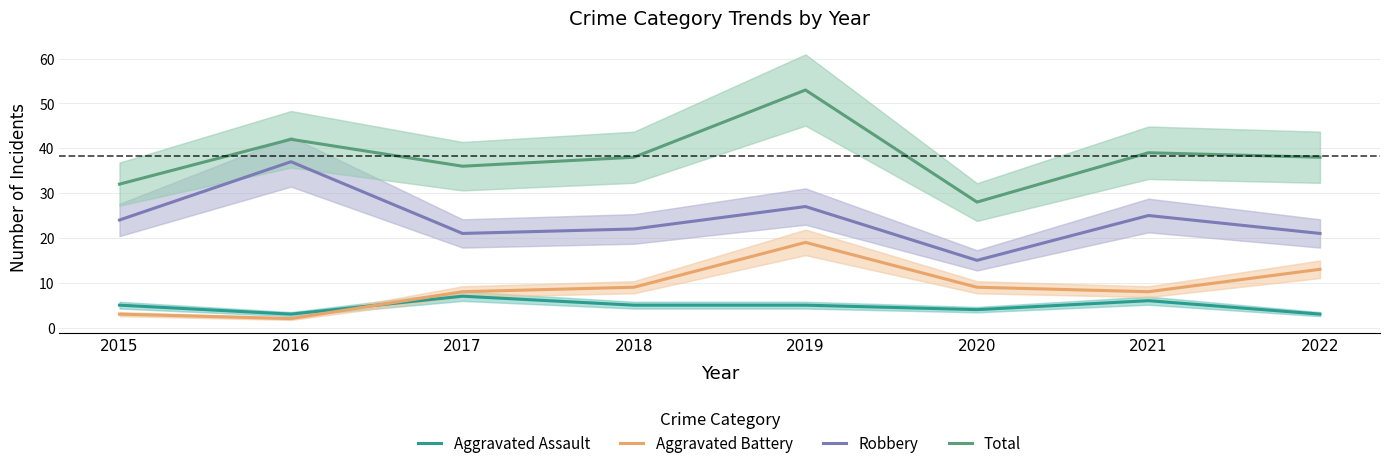

Count the number of categories in the chart.

8